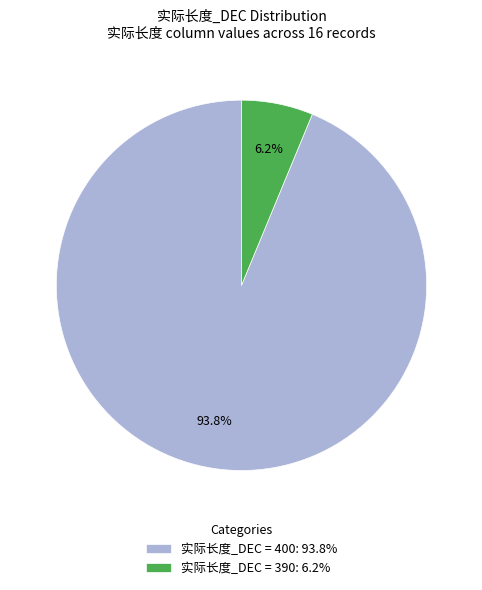

What is the smallest slice in the pie chart?

实际长度_DEC = 390: 6.2%